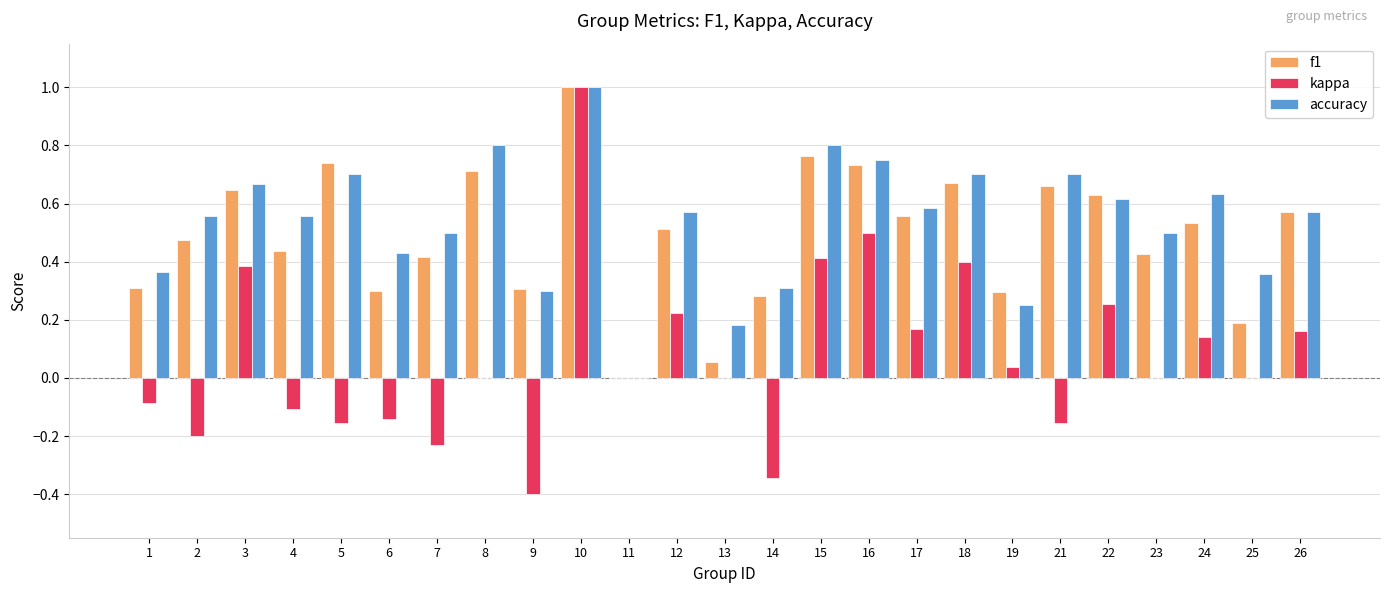

How many positive values does the f1 series have?

24